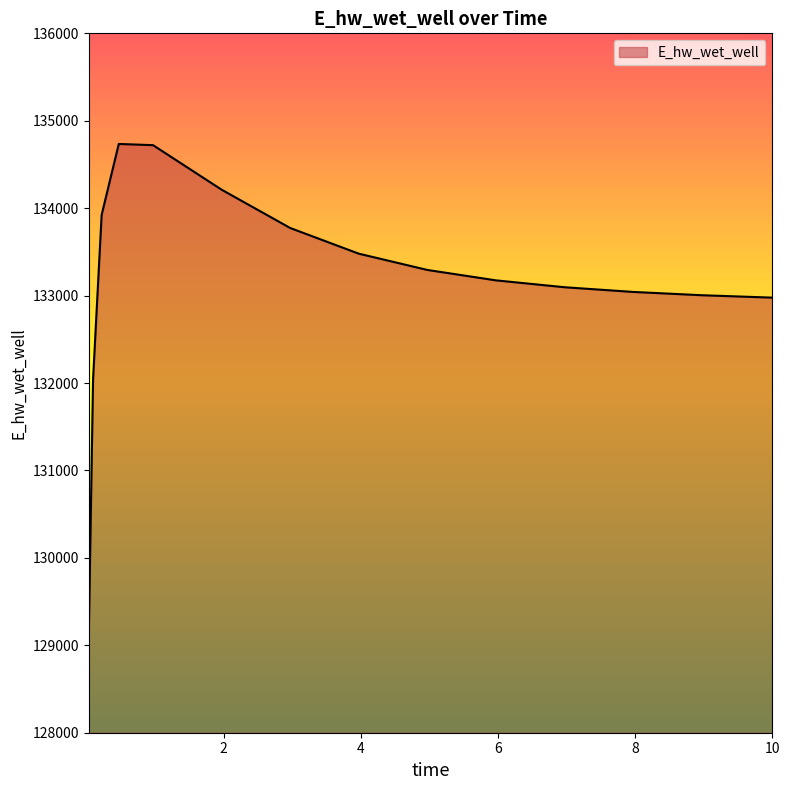

What is the average value?

133170.9